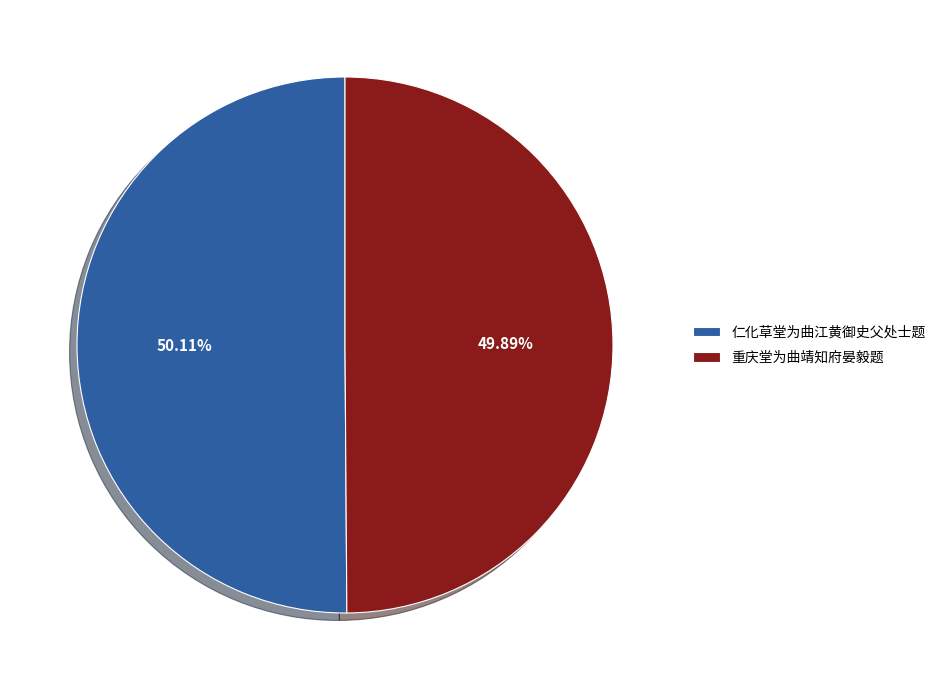

What is the total percentage of 重庆堂为曲靖知府晏毅题 and 仁化草堂为曲江黄御史父处士题?

100.0%